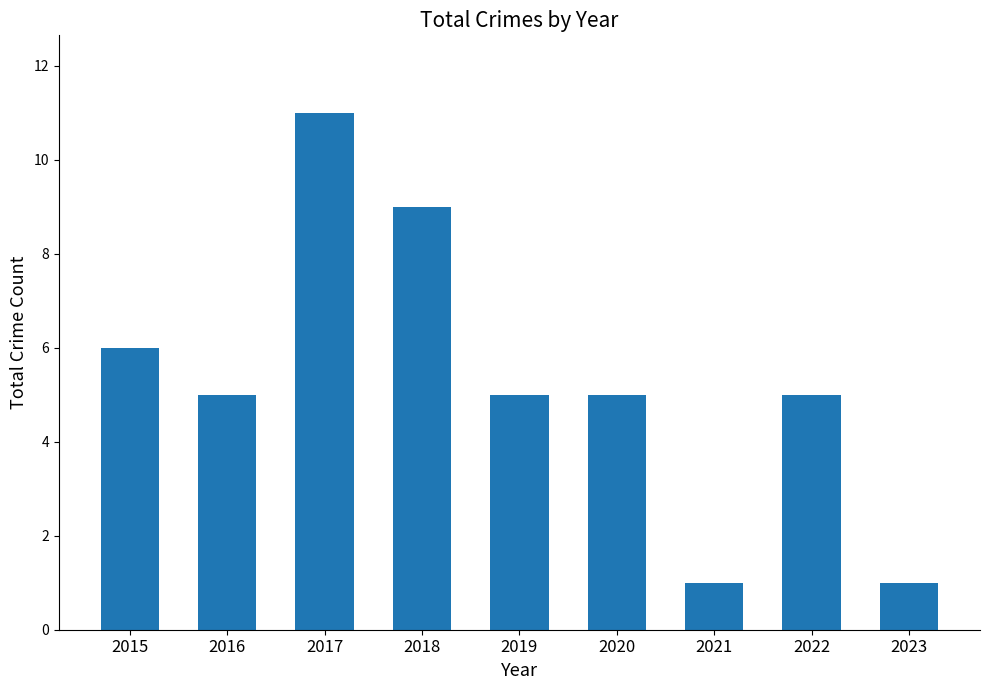

What is the value of the 6th bar from the left?

5